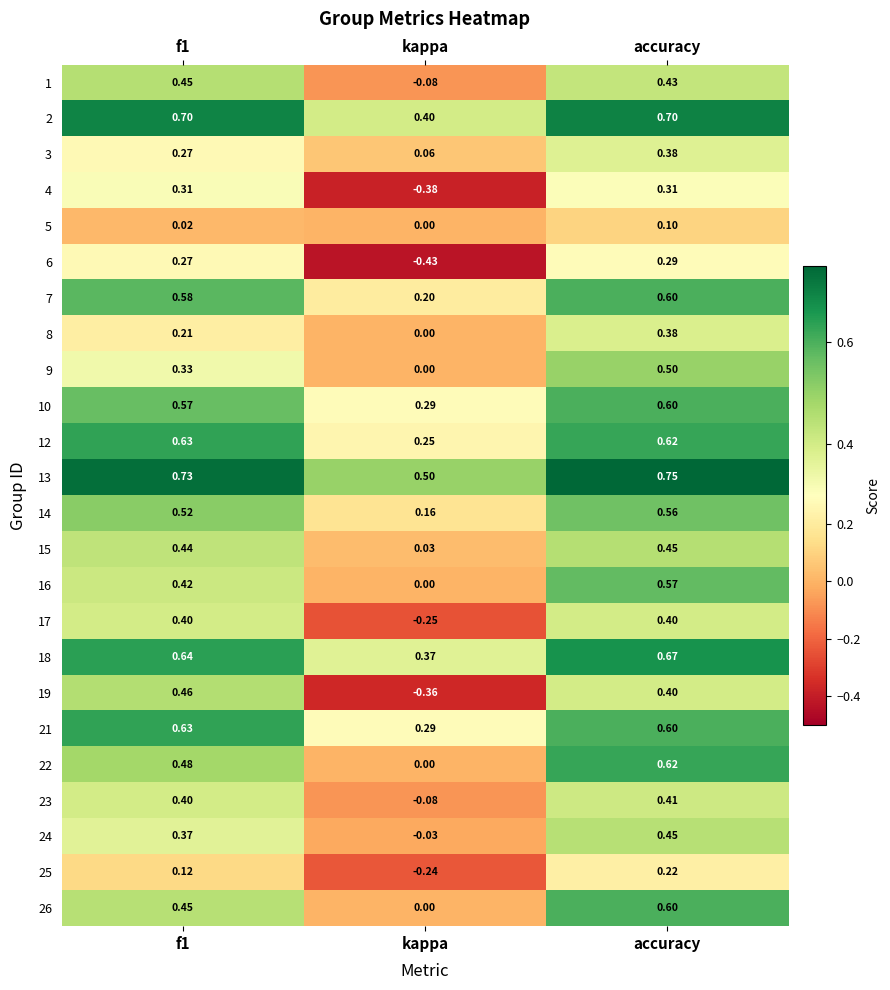

At which category does the chart reach its minimum across all series?

kappa